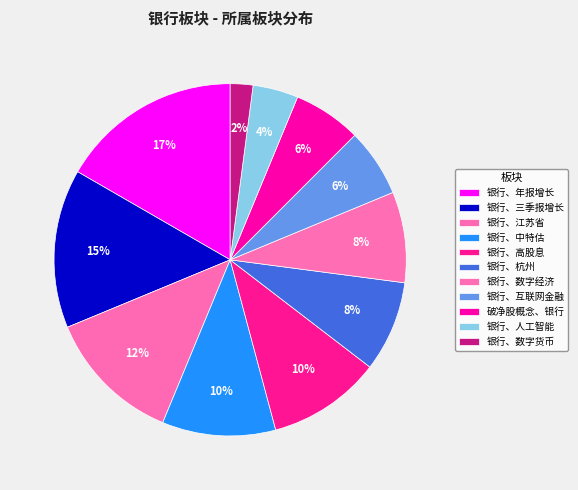

To the nearest percent, what portion does 破净股概念、银行 represent?

6%